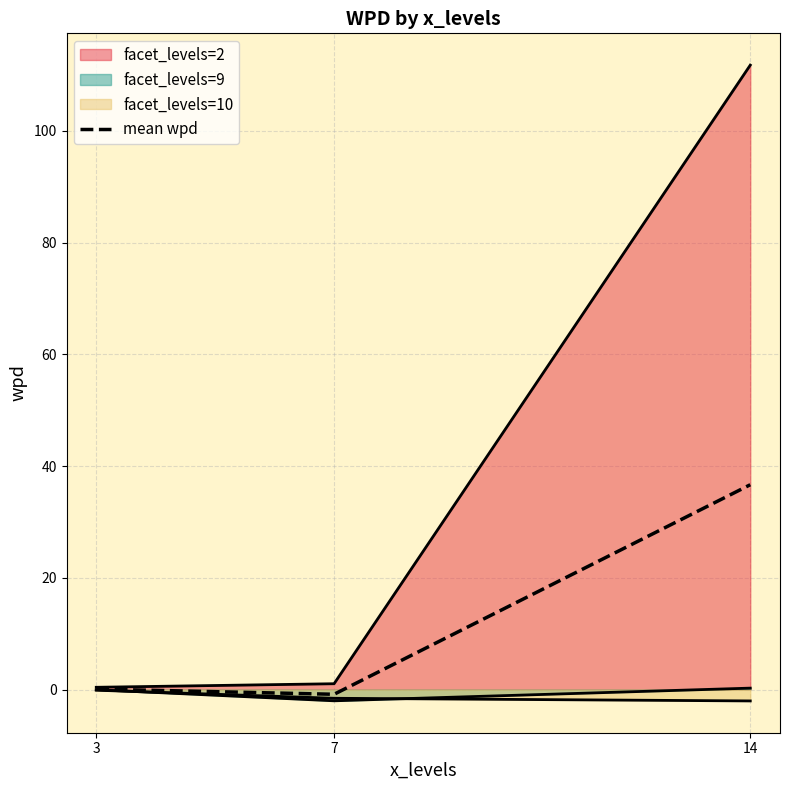

Reading left to right, extract all data points from this chart.

0.1	-0.9	36.7